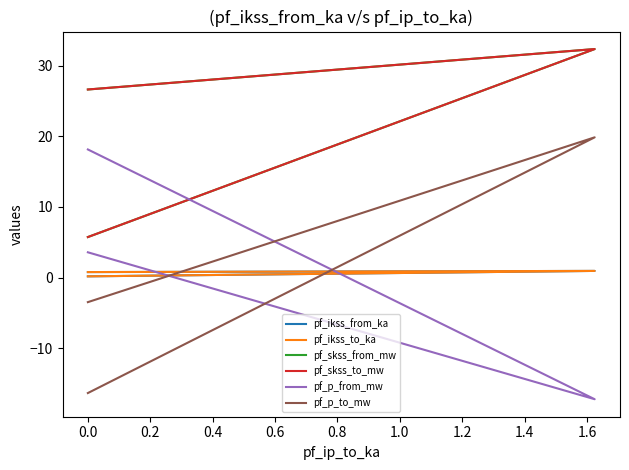

Is this an area chart (filled region under the line)?

No